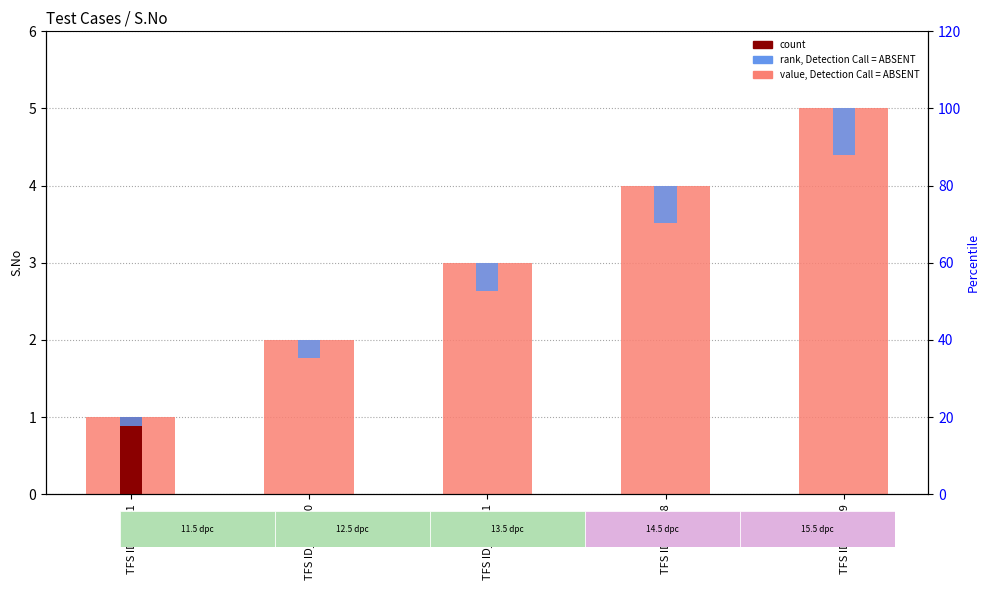

What is the label of the 5th bar from the right?

TFS ID_31541